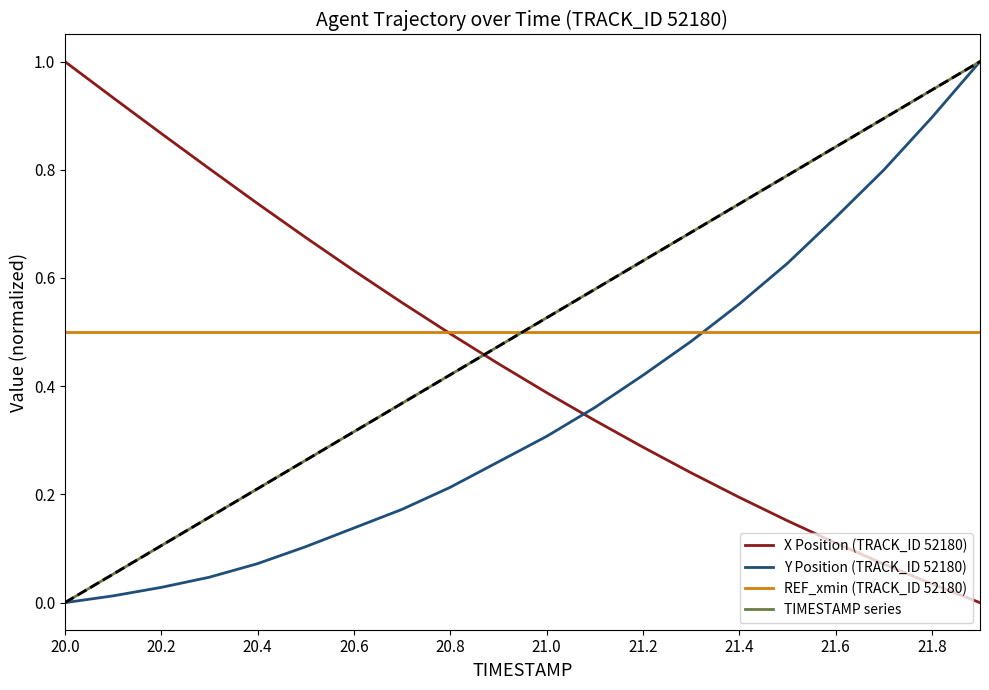

True or false: TIMESTAMP series and REF_xmin (TRACK_ID 52180) intersect in this chart.

True